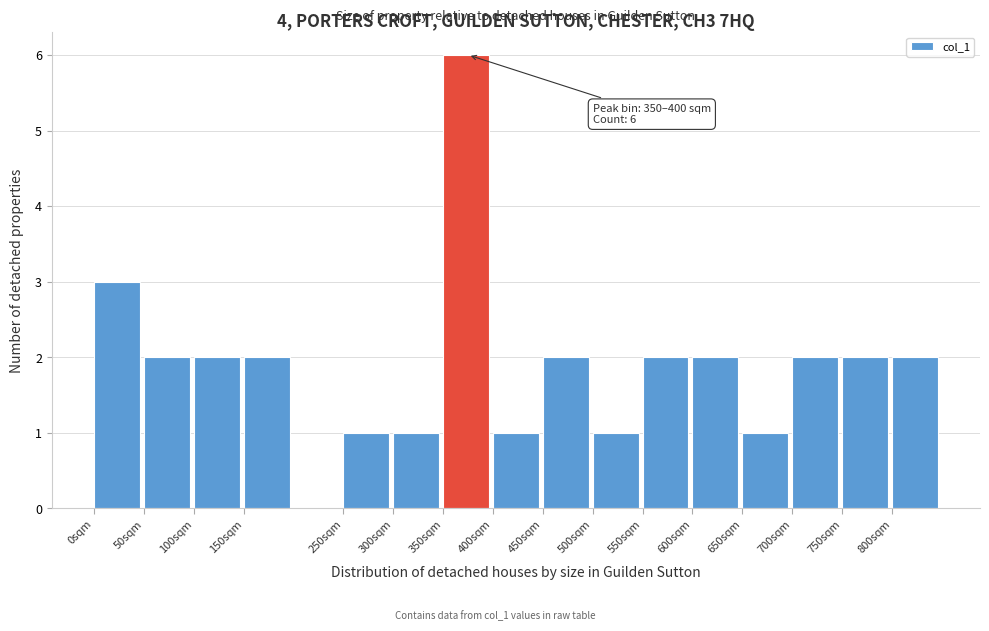

Which range on the x-axis has the tallest bar?

350 to 400